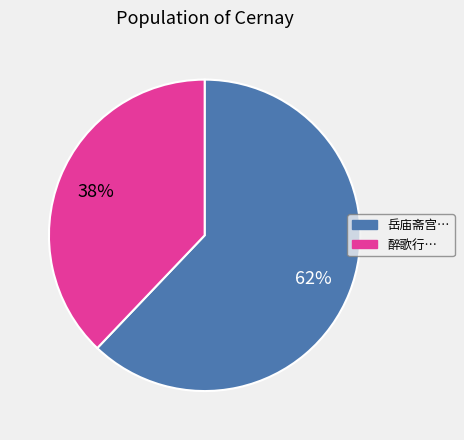

Is there a majority slice in this chart?

Yes